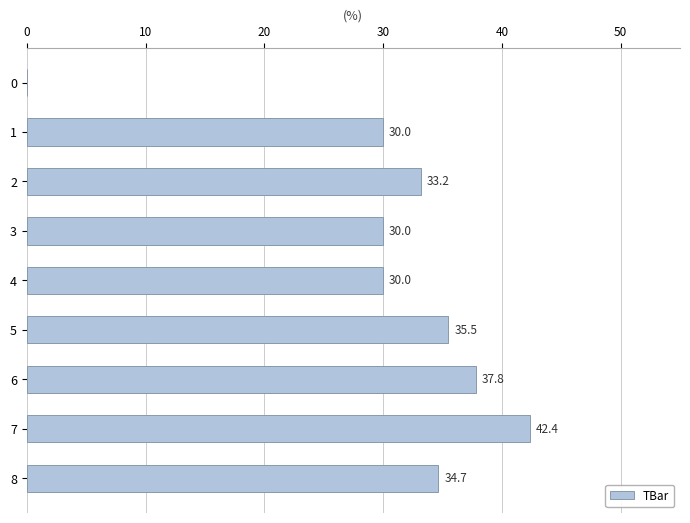

True or false: the data shows 75.2 at 7.

False